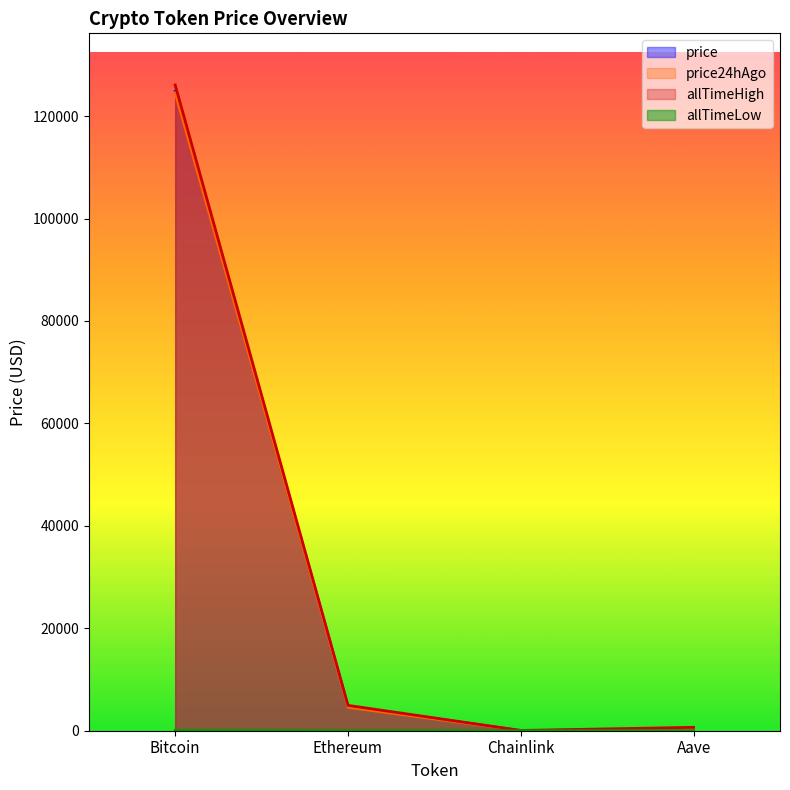

True or false: price24hAgo has a value of 22.3 at Chainlink.

True